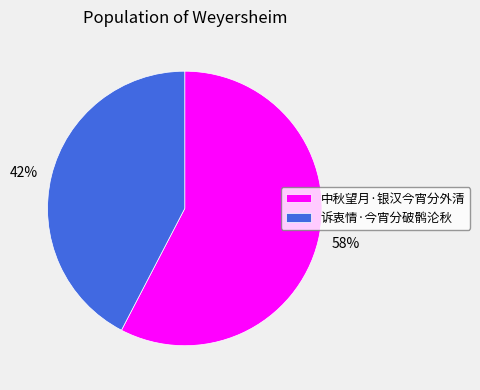

Does 诉衷情·今宵分破鹘沦秋 represent more than half of the total?

No